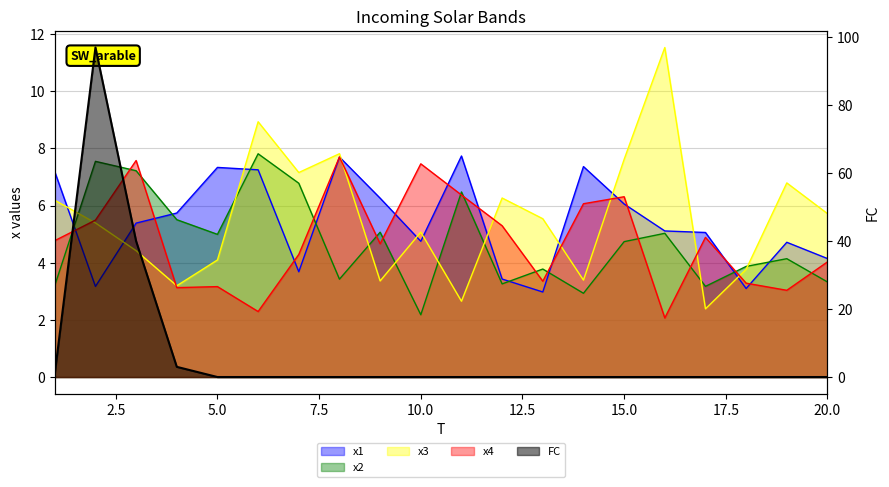

Which series has the largest range (max minus min)?

FC